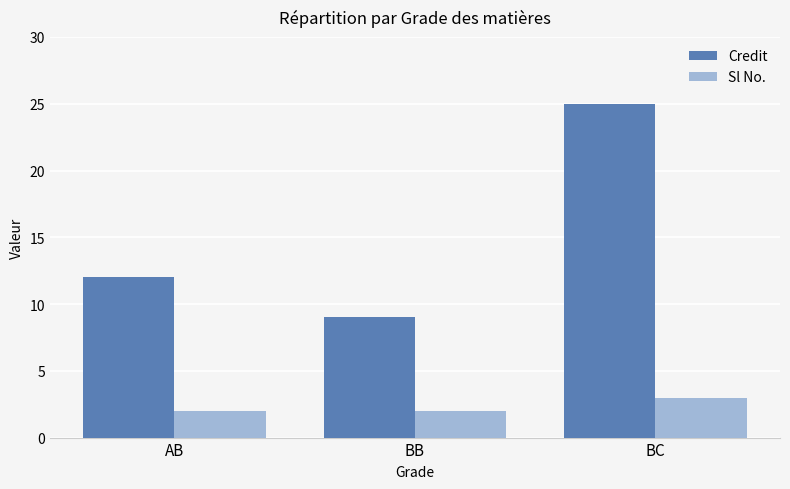

What is the label of the 1st bar from the left?

AB